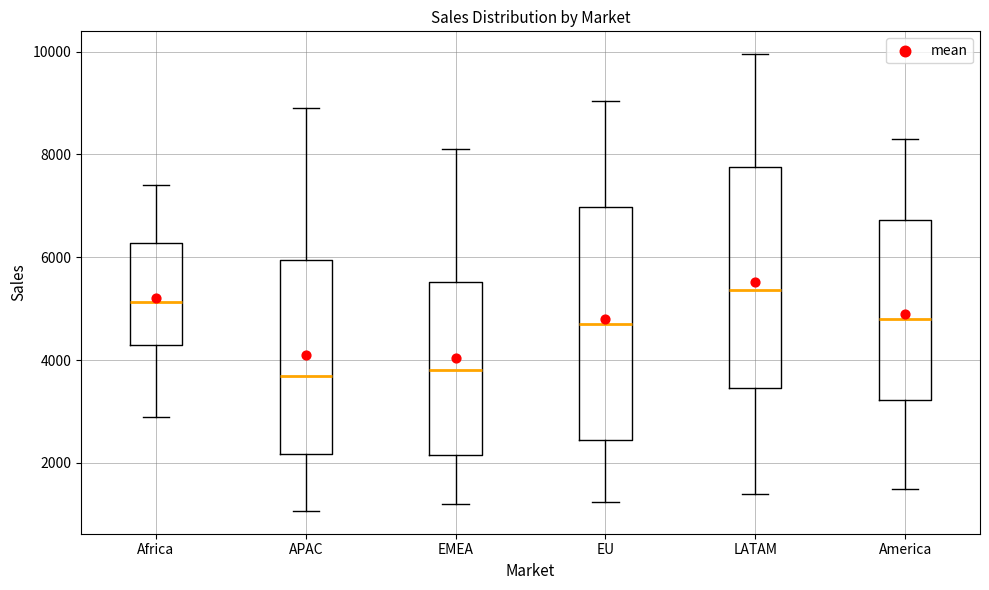

Which box is the tallest, from its lower edge to its upper edge?

EU